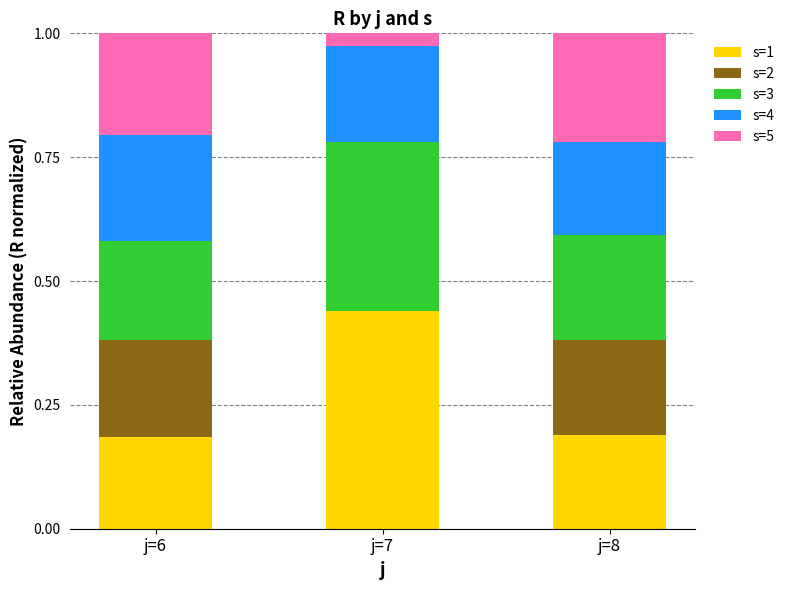

What is the total value across all series at j=6?

1.0